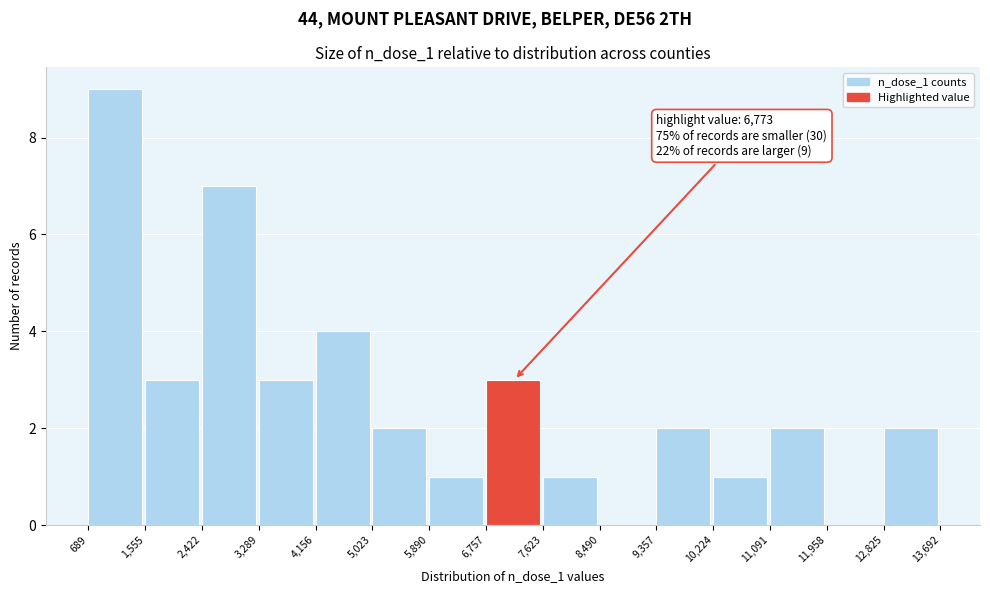

Which range on the x-axis has the tallest bar?

689 to 1,555